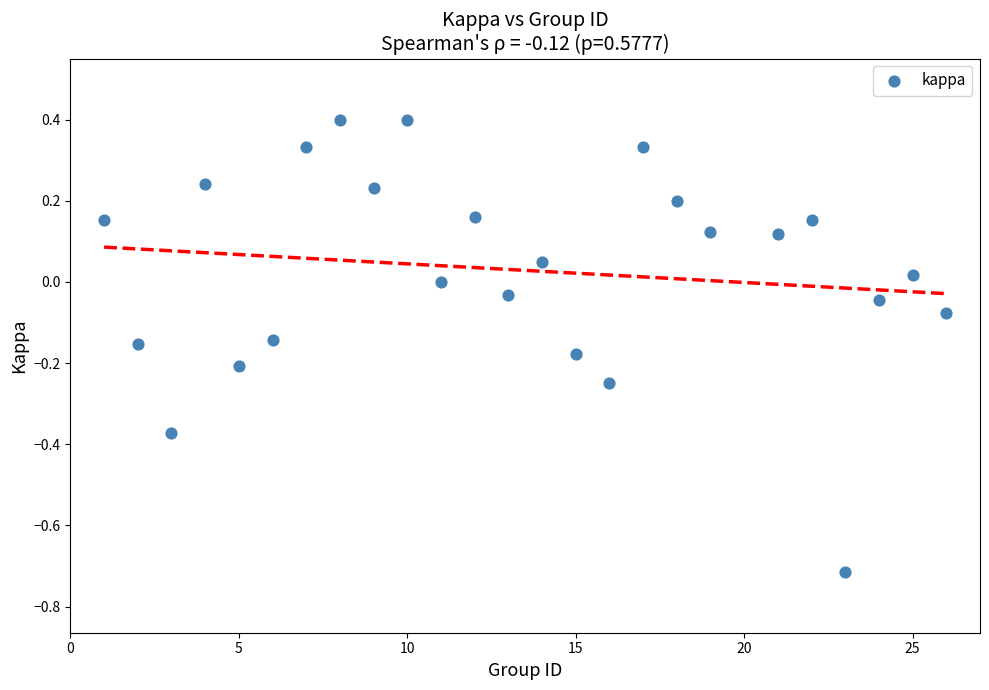

What is the range of X values (max minus min)?

25.0